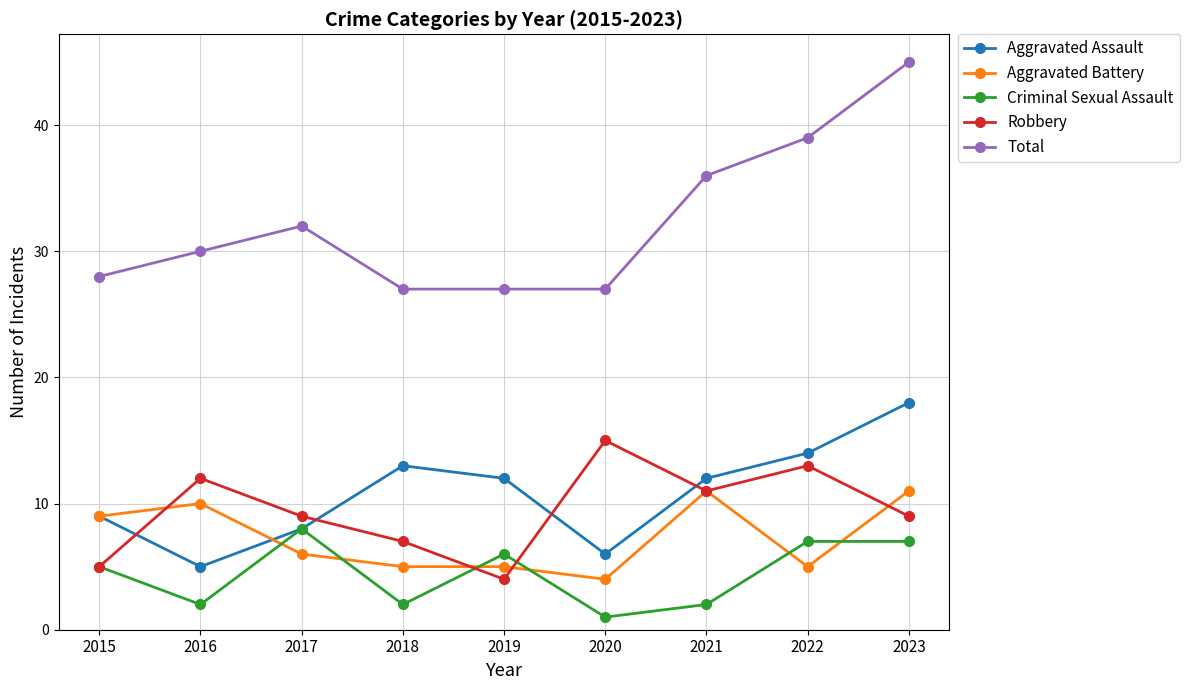

Which category has the highest value in the Robbery series?

2020